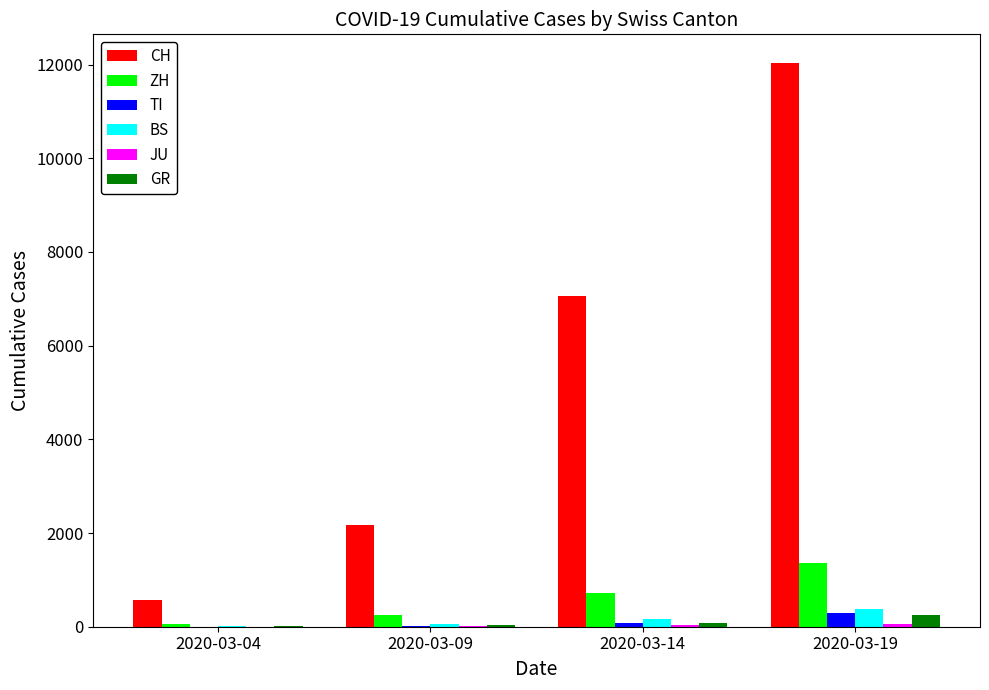

Which series changed the most between 2020-03-04 and 2020-03-09?

CH